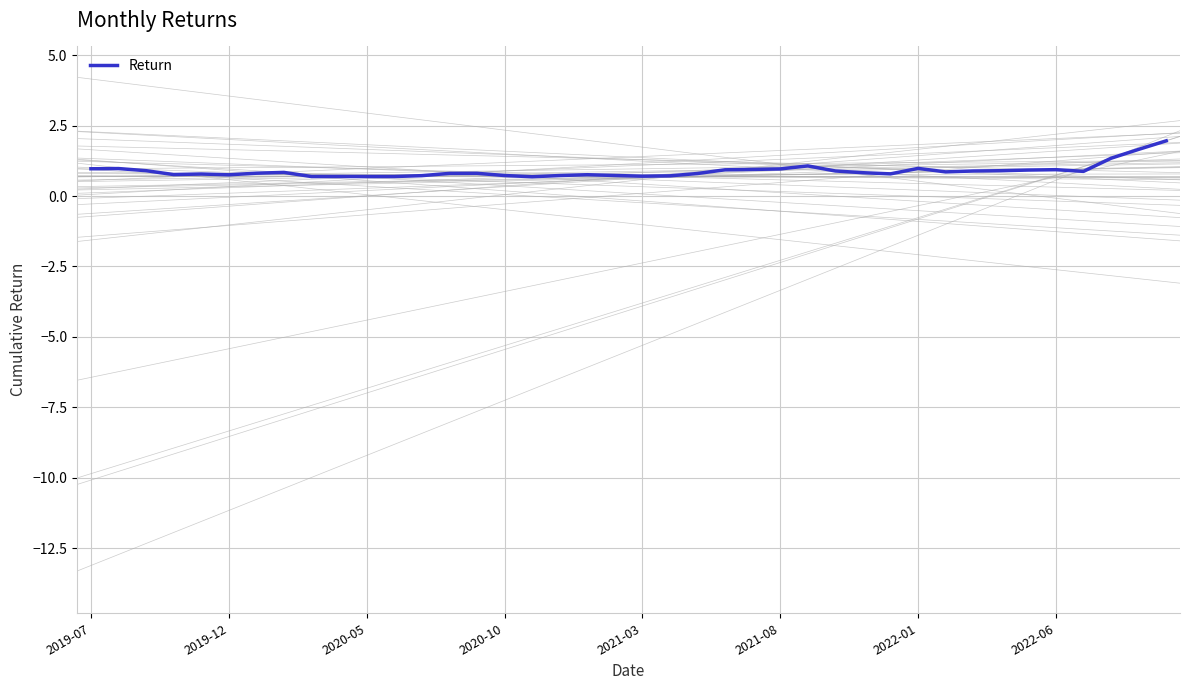

What is the maximum value shown in the chart?

2.0